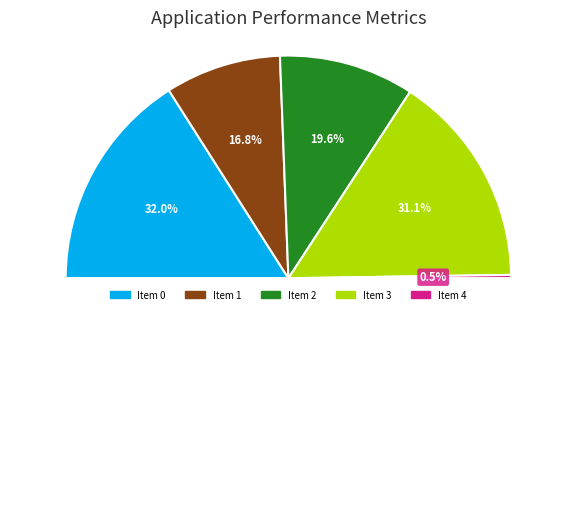

What is the change in value from 1 to 2?

+21.9